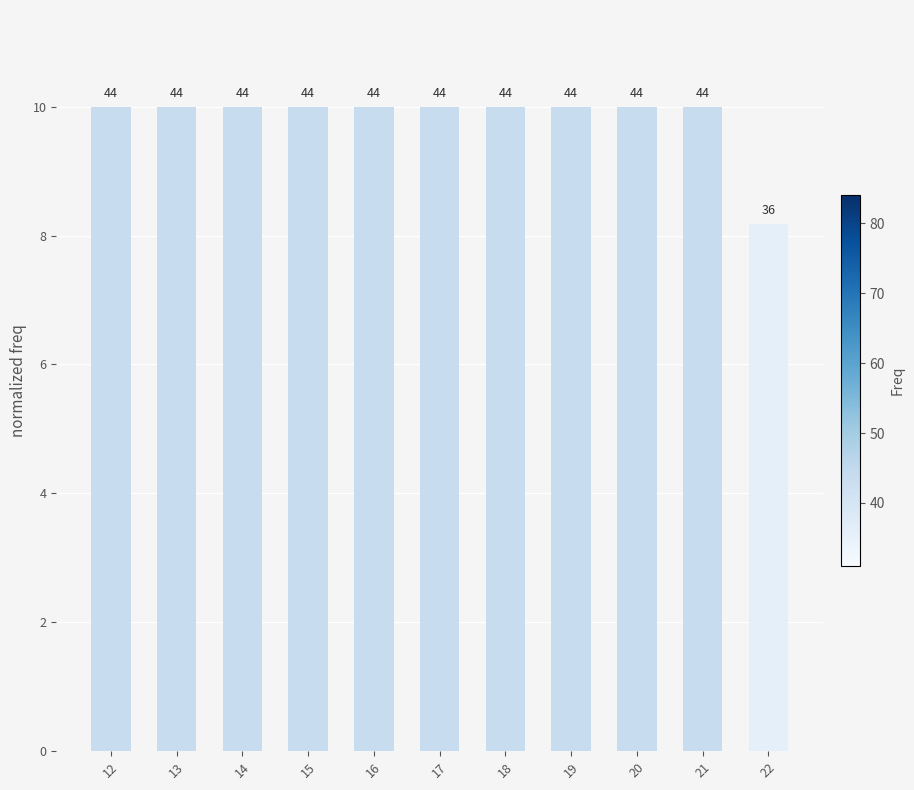

Approximately how many times larger is the value at 18 compared to 17?

1.0